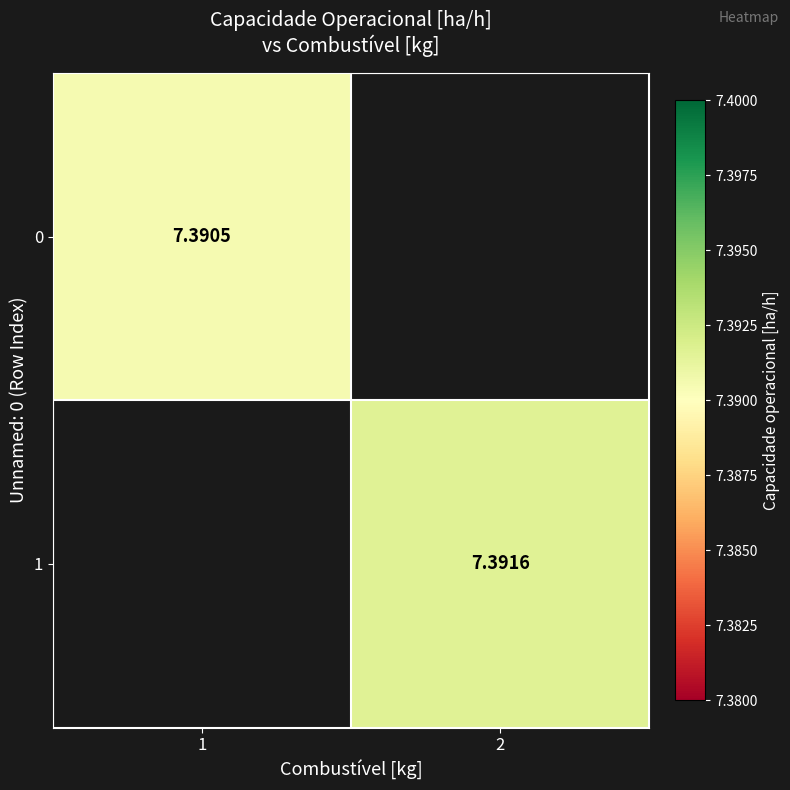

What is the maximum value shown in the chart?

7.4